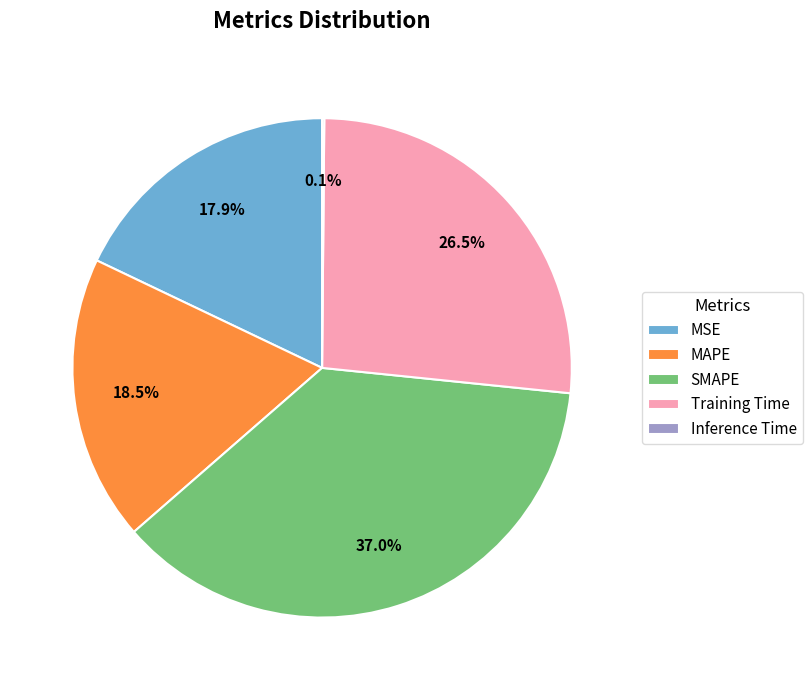

Is the sum of MAPE and Training Time greater than half?

No